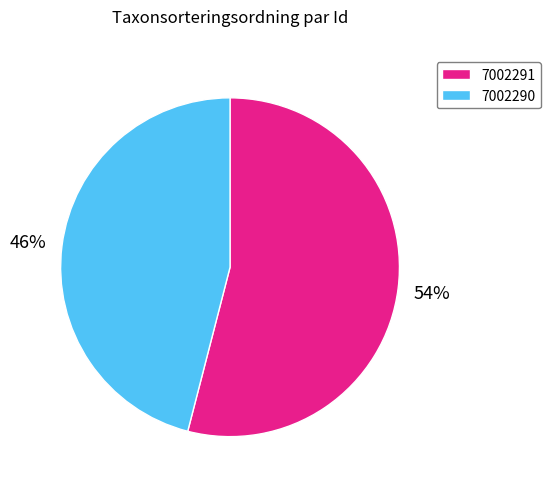

Which has a higher value, 7002290 or 7002291?

7002291